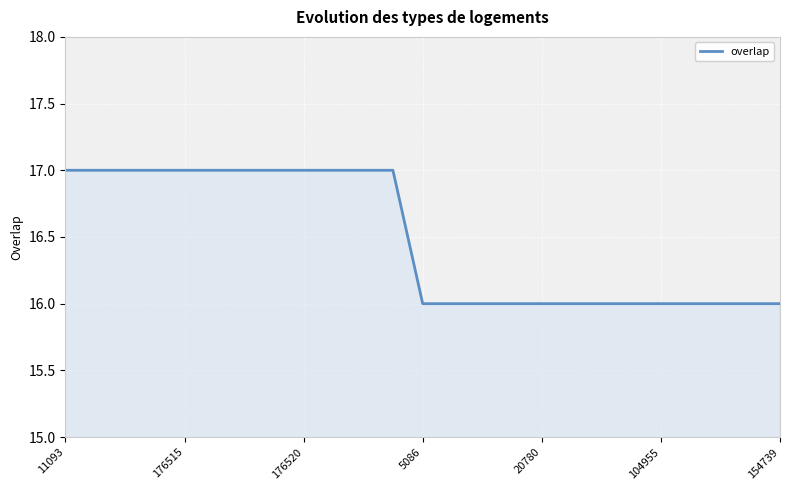

How many lines are shown in the chart?

1